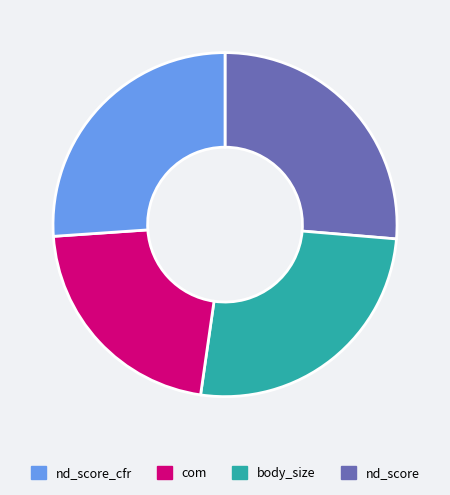

Is there a majority slice in this chart?

No